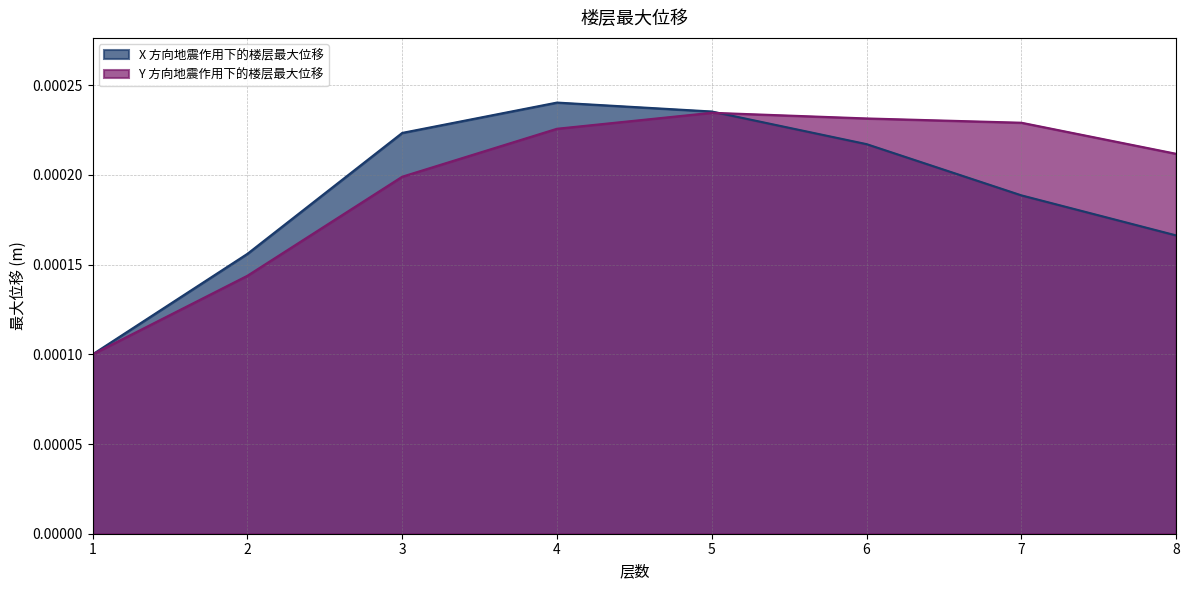

The value of X 方向地震作用下的楼层最大位移 at 7 is 0.0. True or false?

False